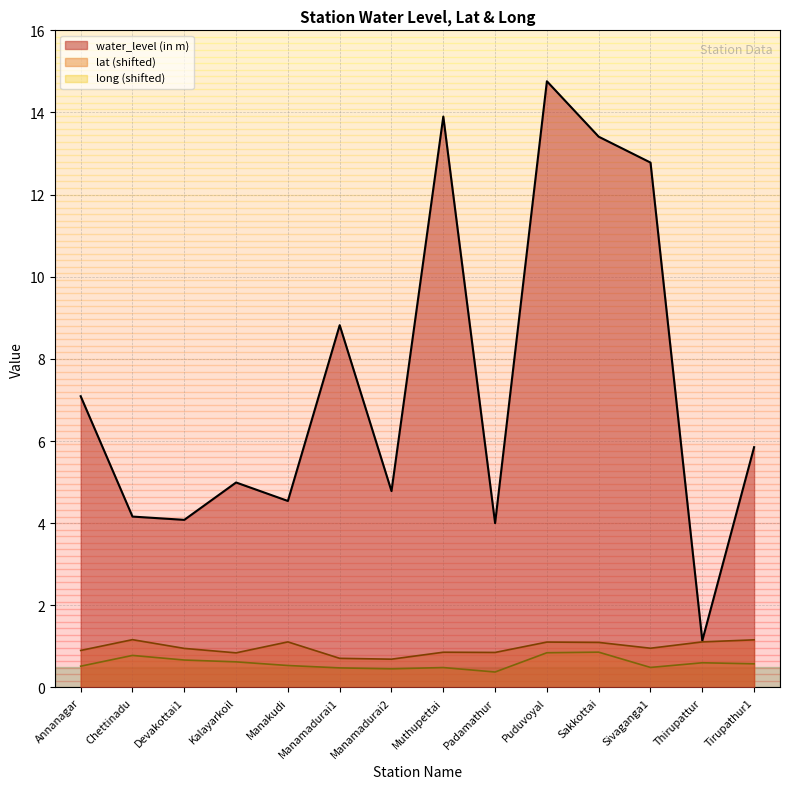

Reading left to right, what are all the values shown in this chart?

water_level (in m): Annanagar=7.1	Chettinadu=4.2	Devakottai1=4.1	Kalayarkoil=5.0	Manakudi=4.5	Manamadurai1=8.8	Manamadurai2=4.8	Muthupettai=13.9	Padamathur=4.0	Puduvoyal=14.8	Sakkottai=13.4	Sivaganga1=12.8	Thirupattur=1.1	Tirupathur1=5.8
lat: Annanagar=0.9	Chettinadu=1.2	Devakottai1=0.9	Kalayarkoil=0.8	Manakudi=1.1	Manamadurai1=0.7	Manamadurai2=0.7	Muthupettai=0.9	Padamathur=0.9	Puduvoyal=1.1	Sakkottai=1.1	Sivaganga1=1.0	Thirupattur=1.1	Tirupathur1=1.2
long: Annanagar=0.5	Chettinadu=0.8	Devakottai1=0.7	Kalayarkoil=0.6	Manakudi=0.5	Manamadurai1=0.5	Manamadurai2=0.5	Muthupettai=0.5	Padamathur=0.4	Puduvoyal=0.8	Sakkottai=0.9	Sivaganga1=0.5	Thirupattur=0.6	Tirupathur1=0.6